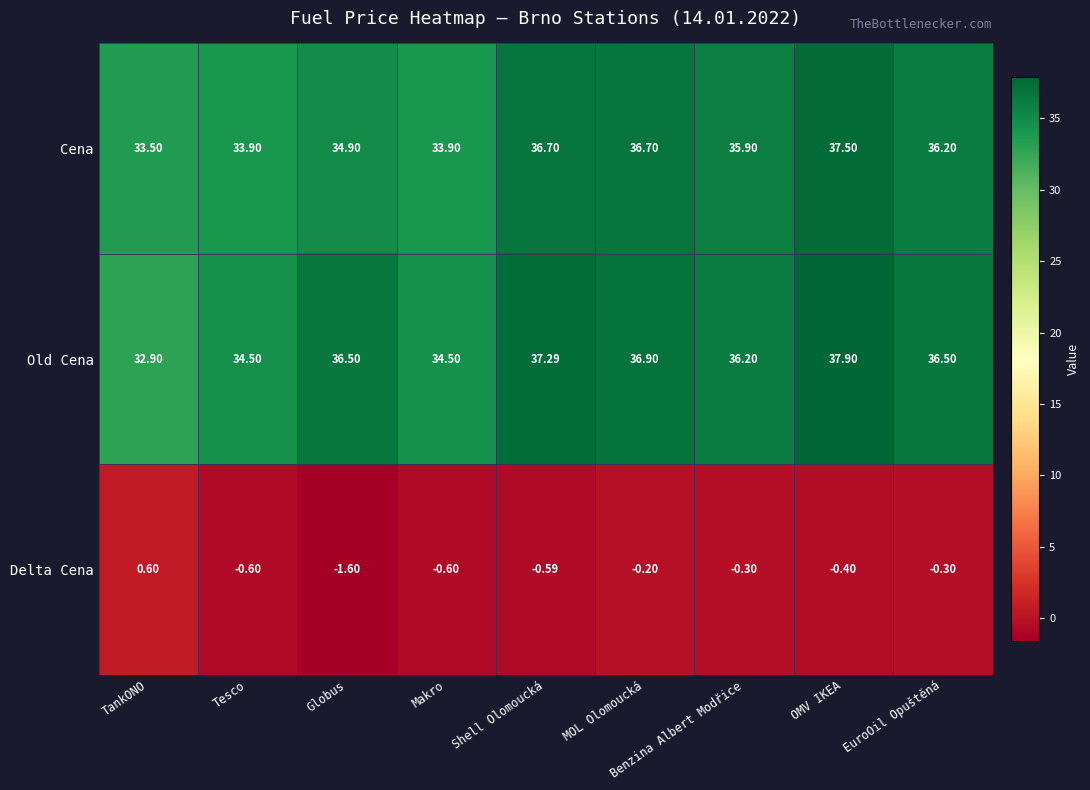

At which category is the sum across all series the highest?

OMV IKEA